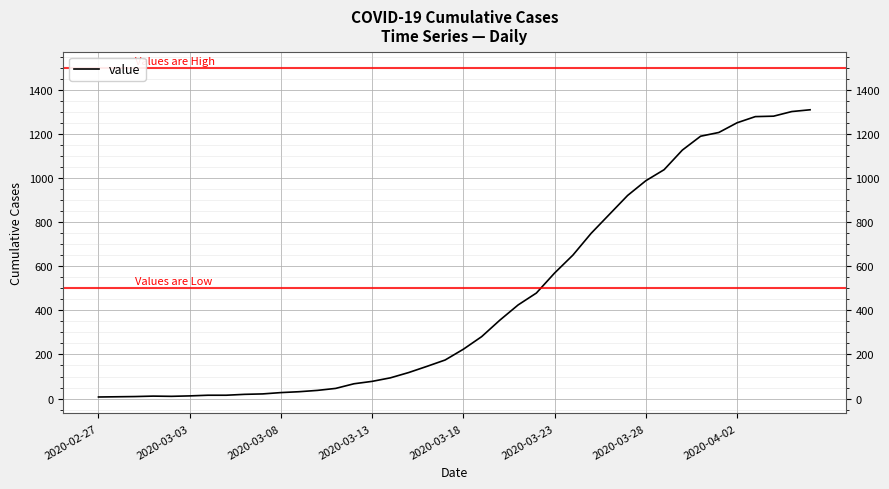

What is the difference between the maximum and minimum values?

1304